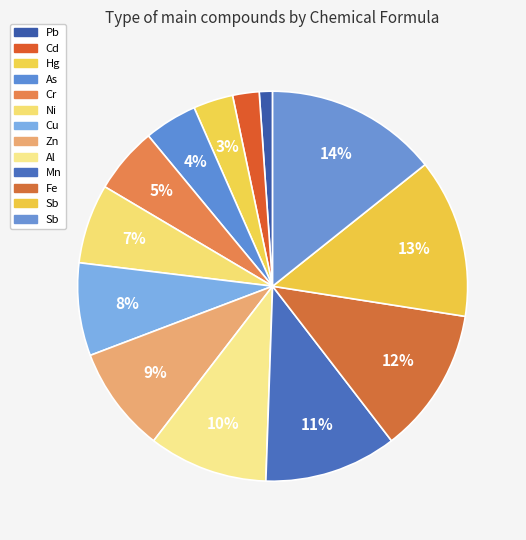

How many slices are in this pie chart?

13